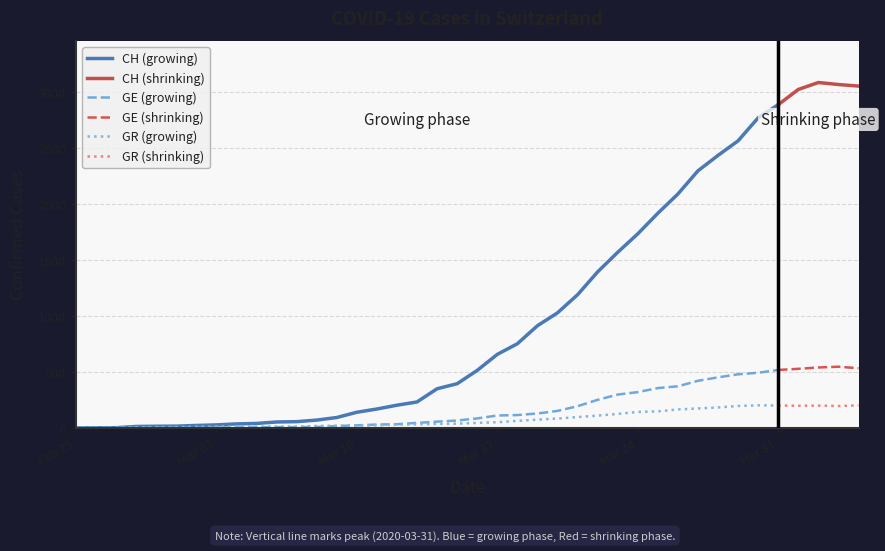

Reading left to right, list all the values displayed in this chart.

CH: 0=0	1=1	2=2	3=13	4=15	5=16	6=22	7=27	8=36	9=40	10=53	11=56	12=70	13=93	14=140	15=169	16=203	17=232	18=350	19=395	20=514	21=657	22=752	23=913	24=1028	25=1190	26=1394	27=1569	28=1734	29=1918	30=2090	31=2297	32=2435	33=2565	34=2771	35=2888	36=3024	37=3086	38=3068	39=3054
GE: 0=0	1=1	2=1	3=2	4=3	5=3	6=3	7=4	8=4	9=5	10=7	11=7	12=9	13=17	14=23	15=30	16=33	17=45	18=56	19=66	20=85	21=111	22=115	23=129	24=152	25=194	26=251	27=298	28=320	29=356	30=372	31=421	32=452	33=479	34=493	35=518	36=528	37=540	38=547	39=533
GR: 0=0	1=0	2=0	3=6	4=6	5=7	6=10	7=12	8=13	9=11	10=12	11=12	12=18	13=19	14=22	15=23	16=30	17=32	18=36	19=38	20=45	21=51	22=63	23=74	24=84	25=97	26=110	27=125	28=143	29=148	30=165	31=174	32=183	33=196	34=202	35=200	36=198	37=199	38=196	39=201